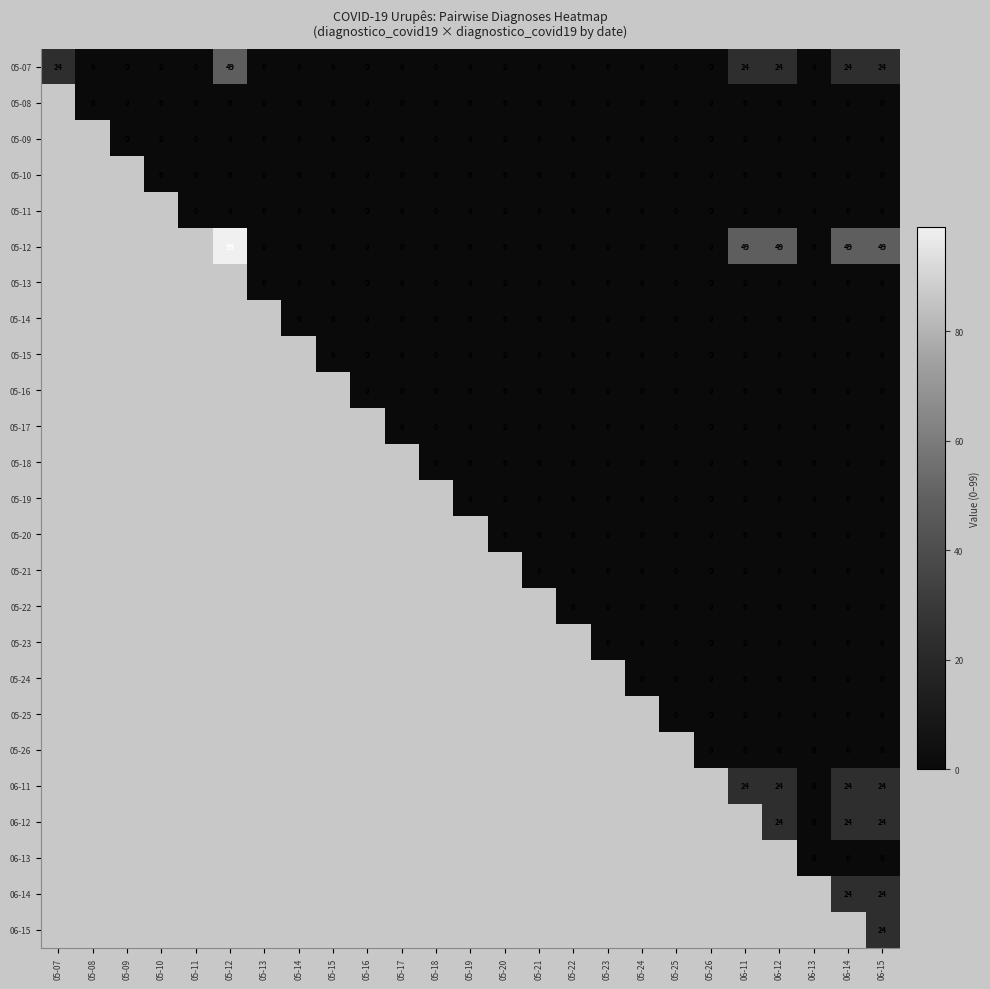

Between 05-16 and 05-21, which is larger?

05-16